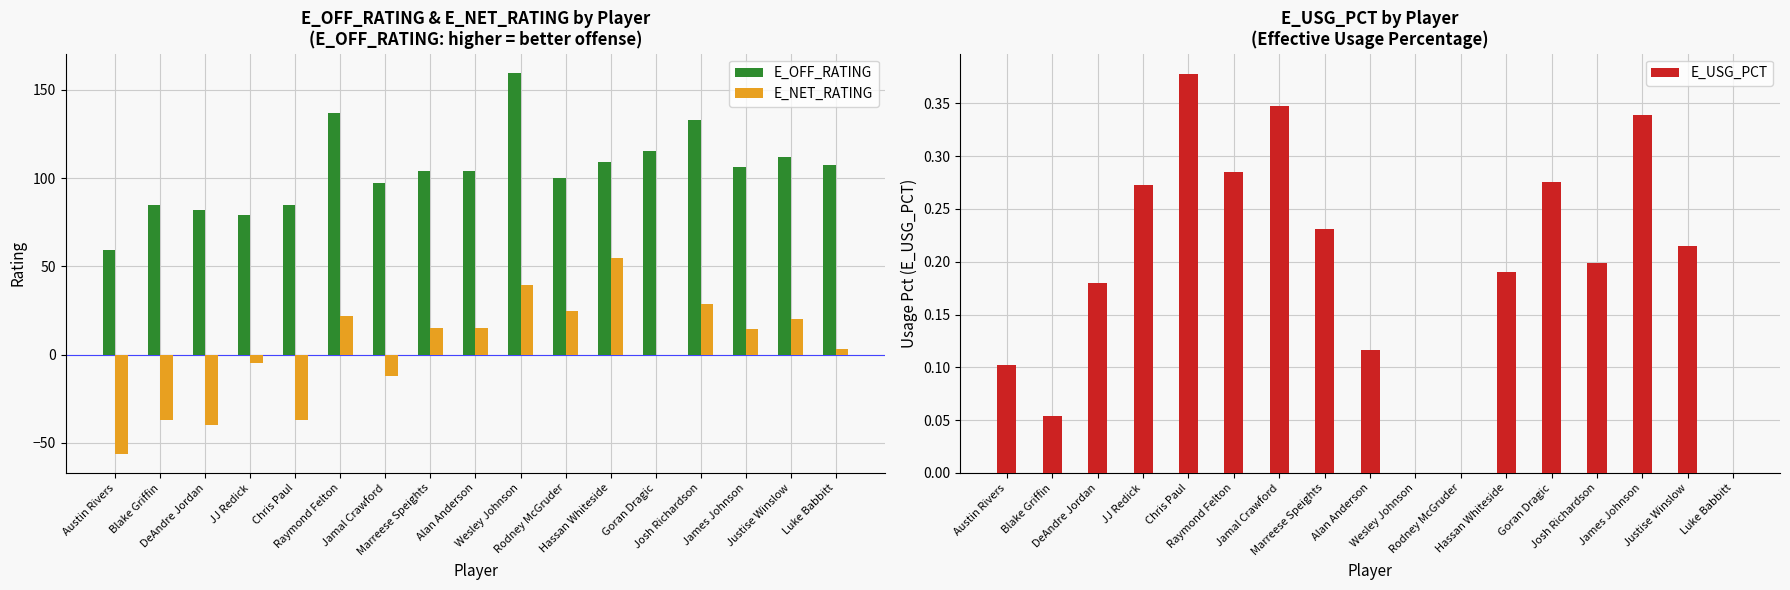

Which category has the lowest value across all series?

Austin Rivers